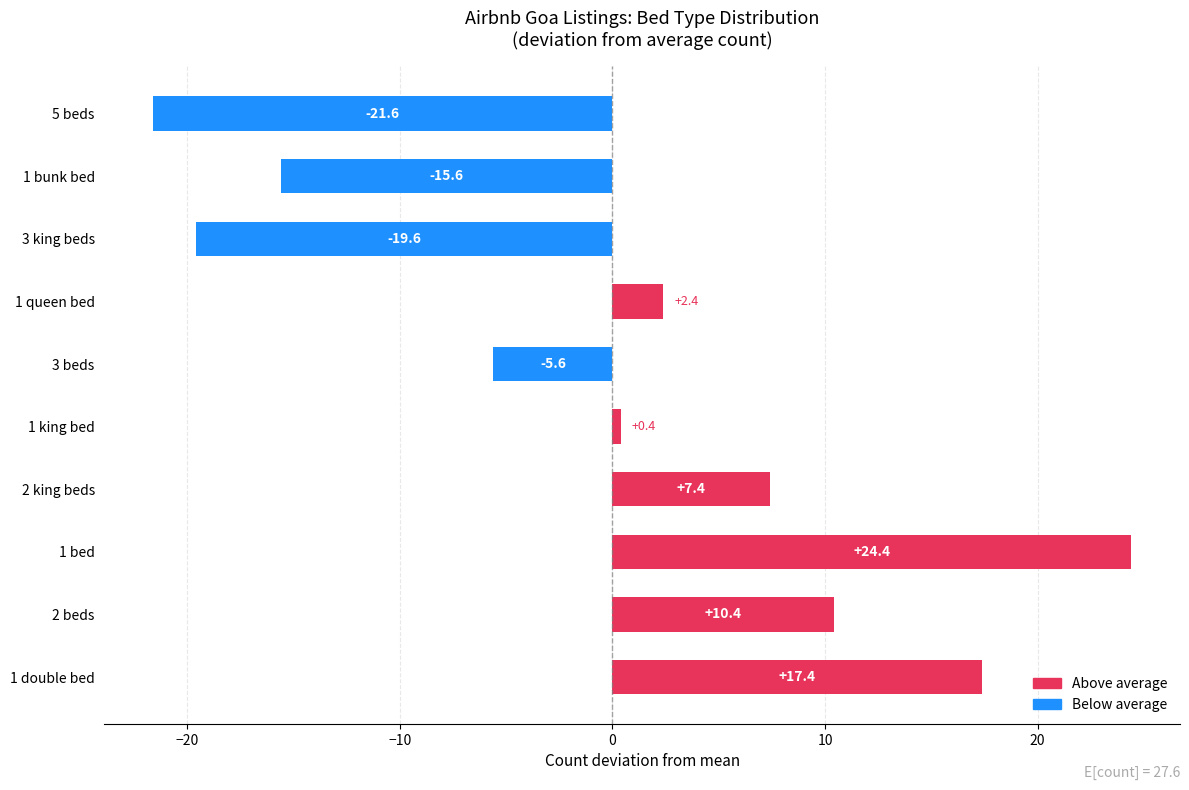

Reading bottom to top, what are all the values shown in this chart?

1 double bed=17.4	2 beds=10.4	1 bed=24.4	2 king beds=7.4	1 king bed=0.4	3 beds=-5.6	1 queen bed=2.4	3 king beds=-19.6	1 bunk bed=-15.6	5 beds=-21.6